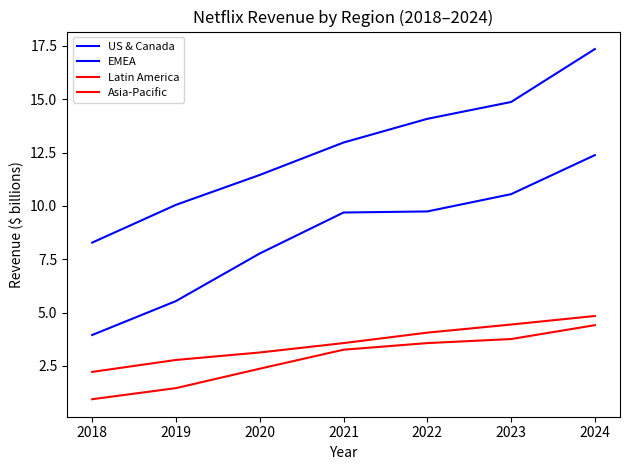

Rank the series by their maximum value, from lowest to highest.

Asia-Pacific, Latin America, EMEA, US & Canada